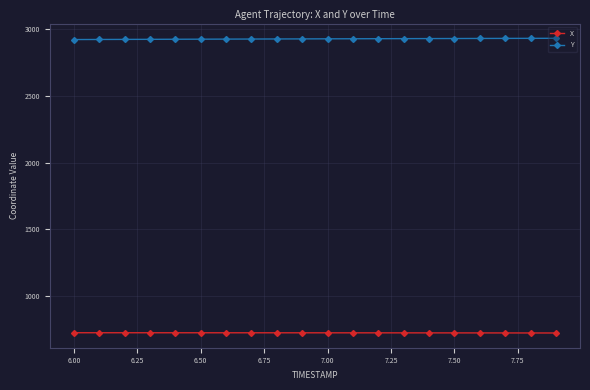

True or false: Y and X intersect in this chart.

False